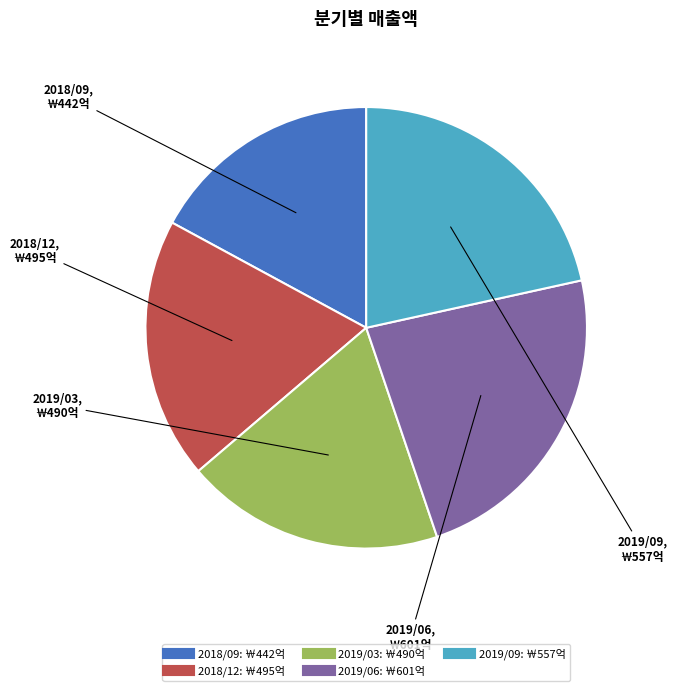

Between 2018/09 and 2018/12, which is larger?

2018/12